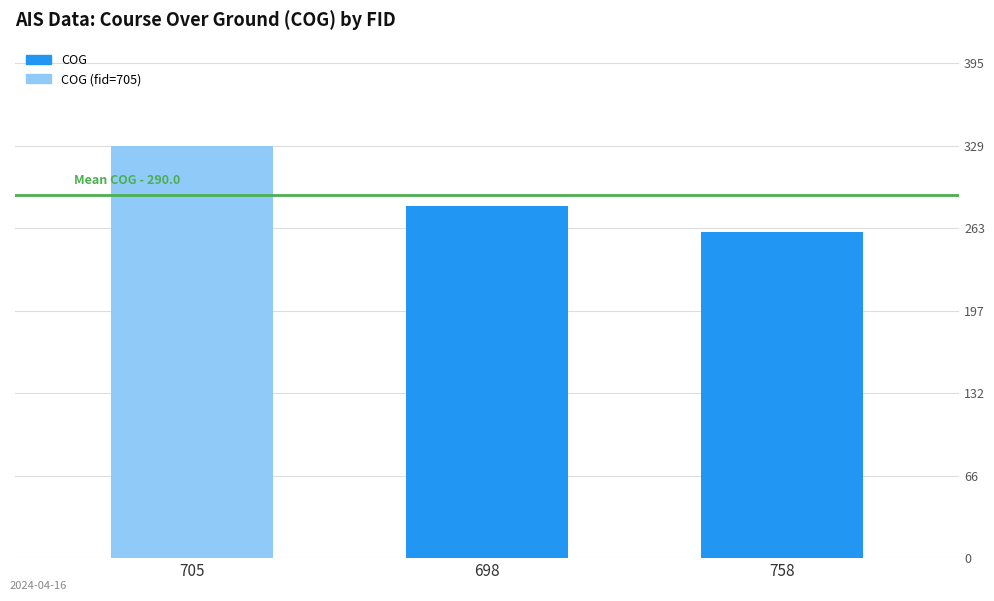

Does the chart contain stacked bars?

No